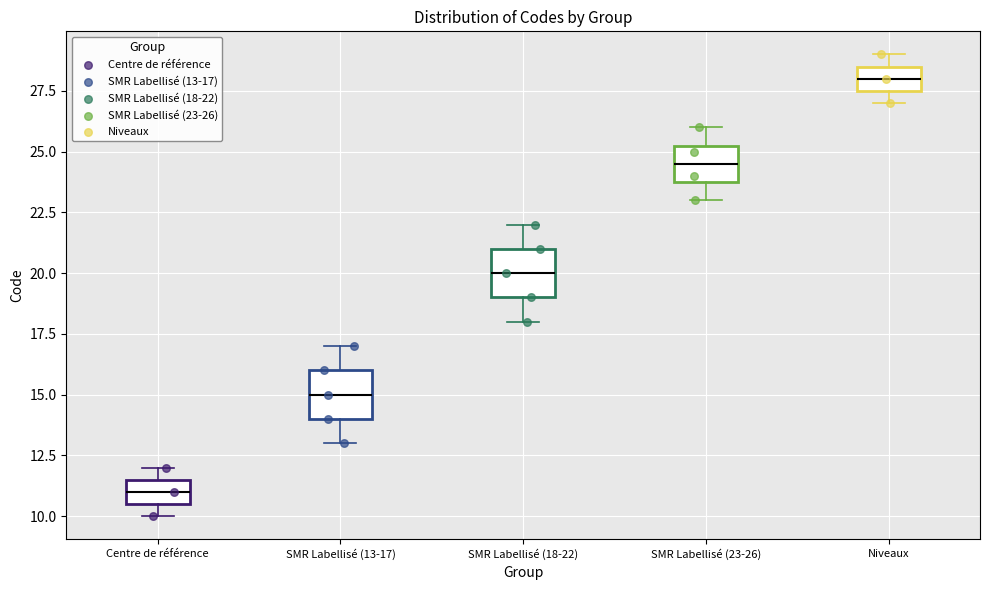

Where is the lower edge of the box for SMR Labellisé (18-22) on the y-axis? The values are not printed on the chart, so give them approximately, as read against the axis.

19.0